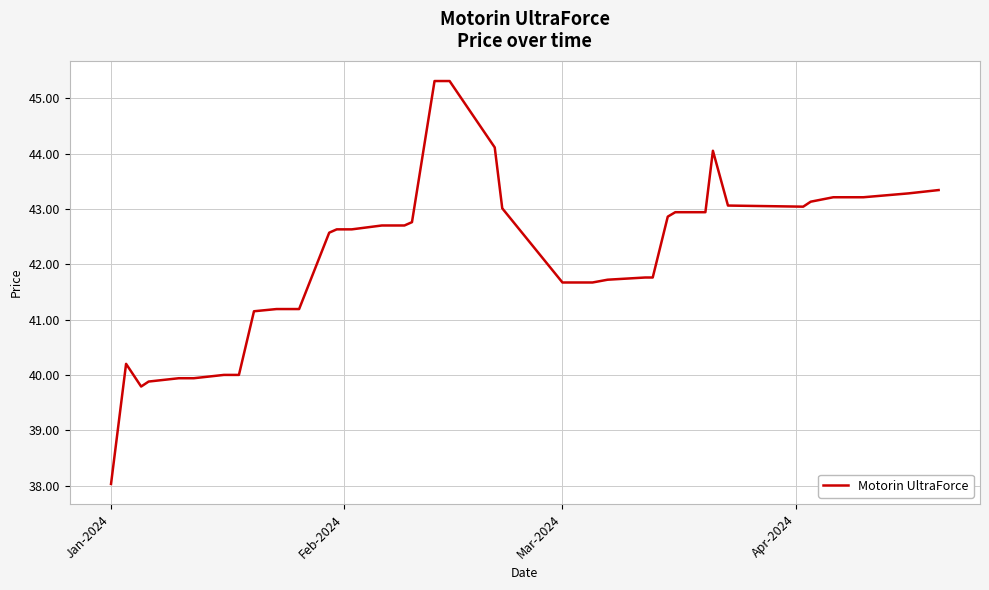

What is the maximum value shown in the chart?

45.3